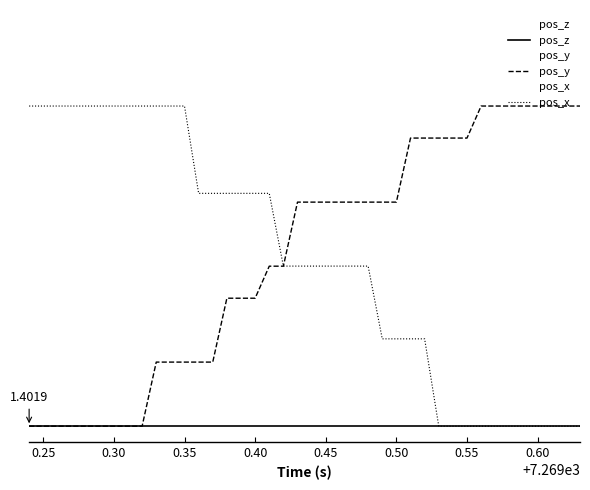

True or false: pos_z and pos_x intersect in this chart.

False